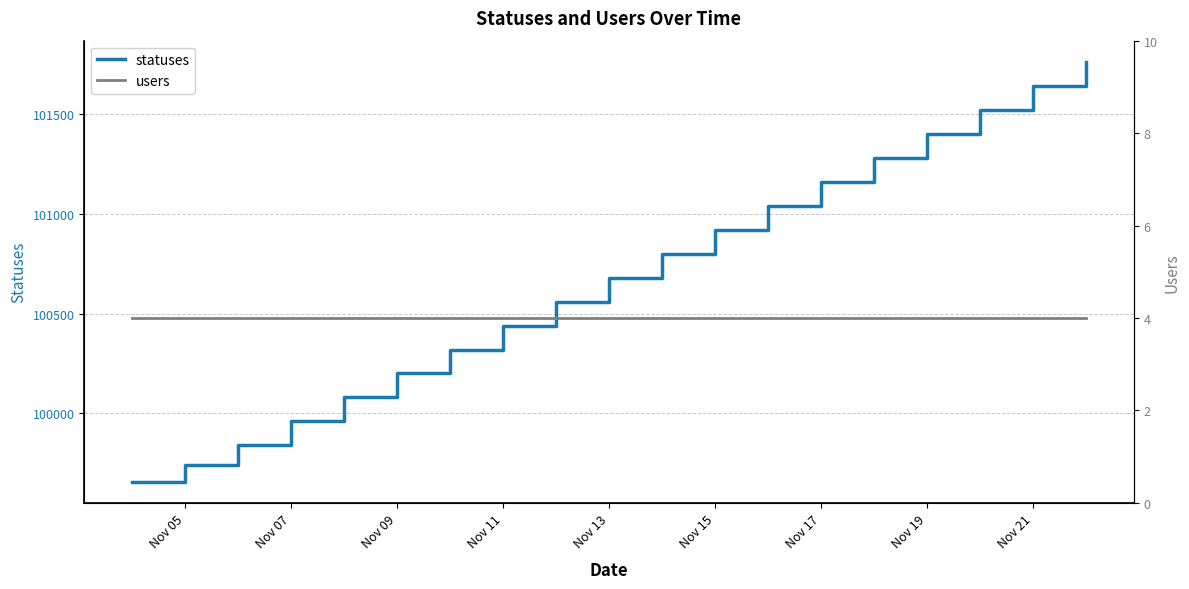

What is the smallest value displayed?

4